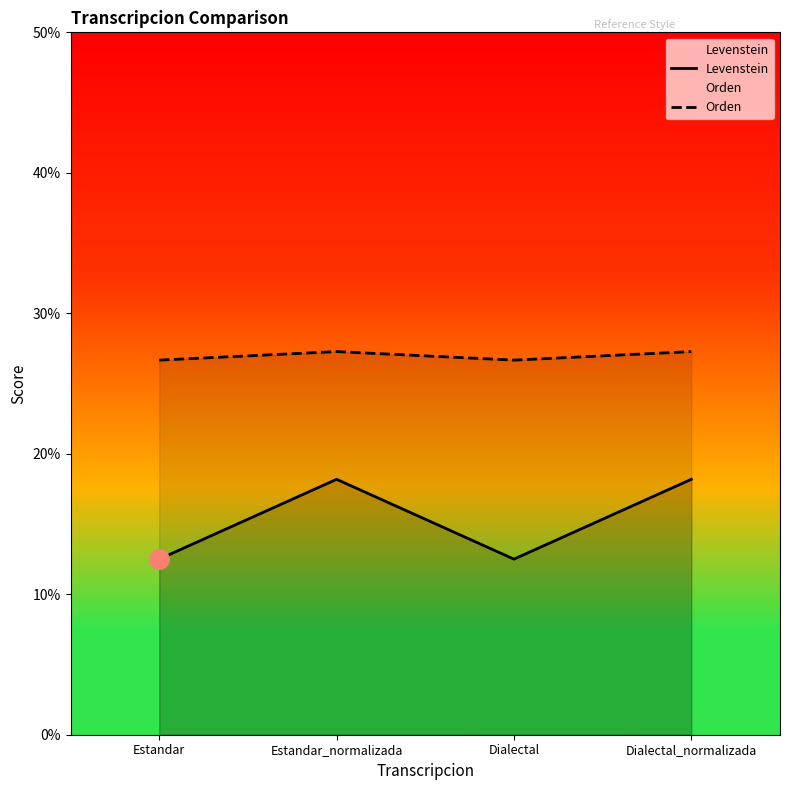

How many data points in Levenstein are less than 18?

2